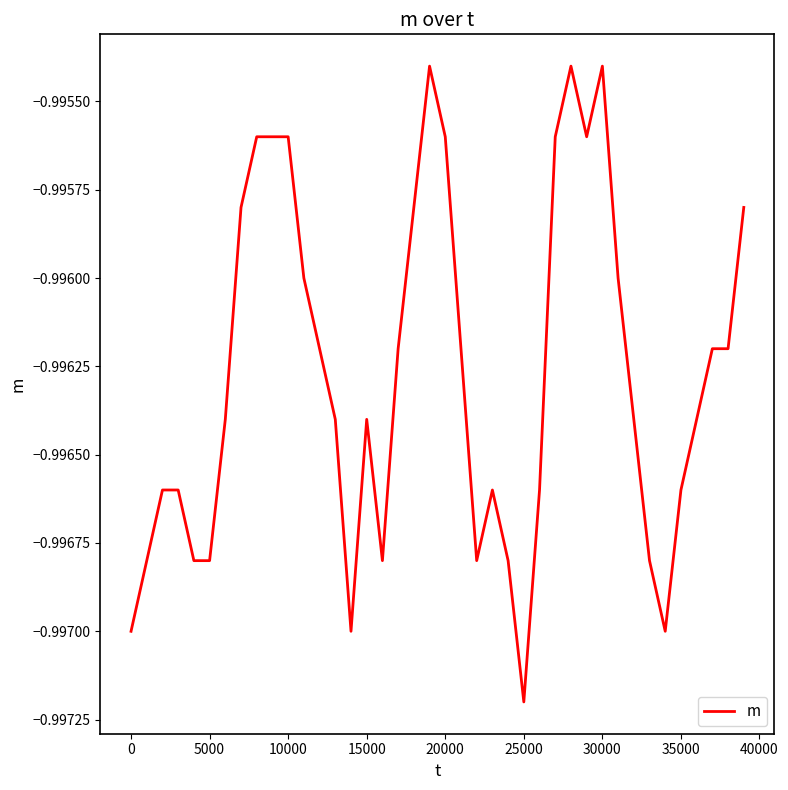

True or false: the data has more than 1 interior local peaks.

True